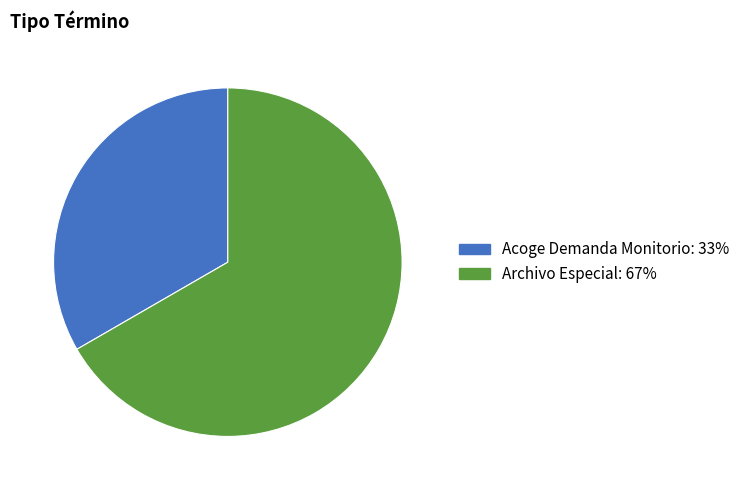

Rank the categories by value from highest to lowest.

Archivo Especial, Acoge Demanda Monitorio